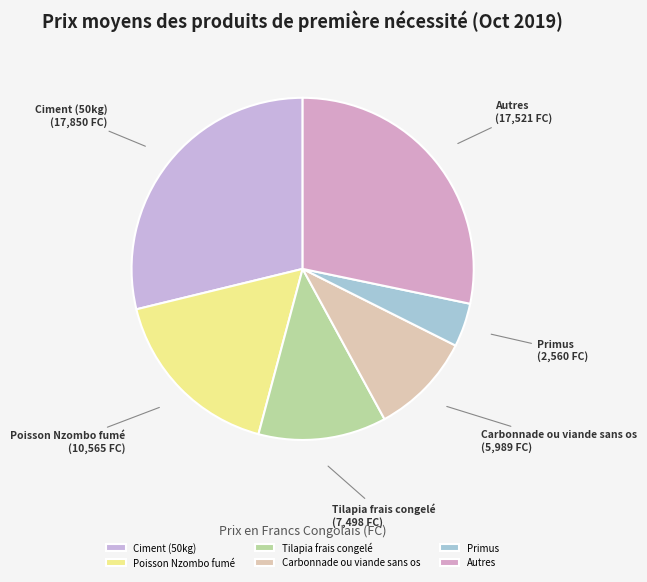

What is the largest slice in the pie chart?

Ciment (50kg)